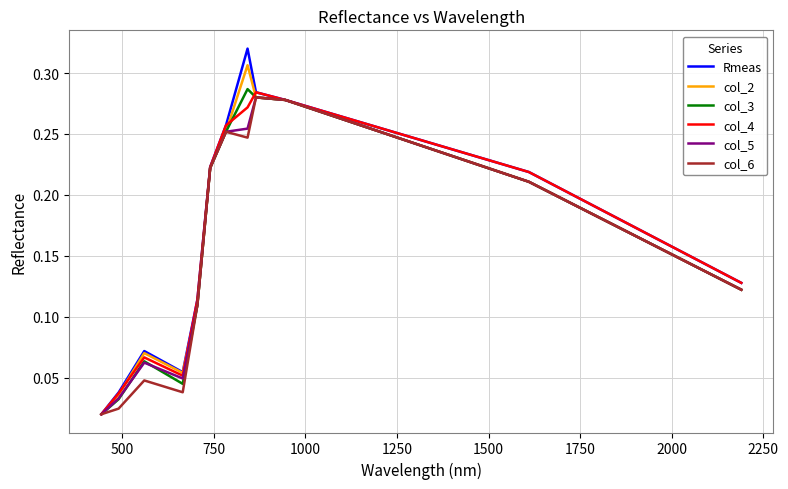

Which series has the widest spread of values?

Rmeas